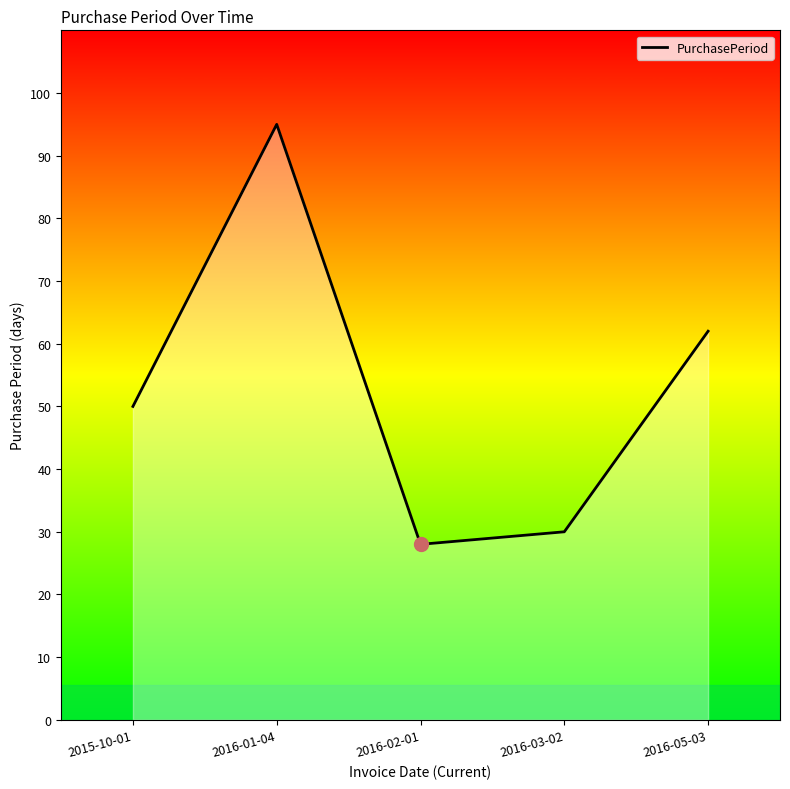

What position from the left is 2016-02-01?

3